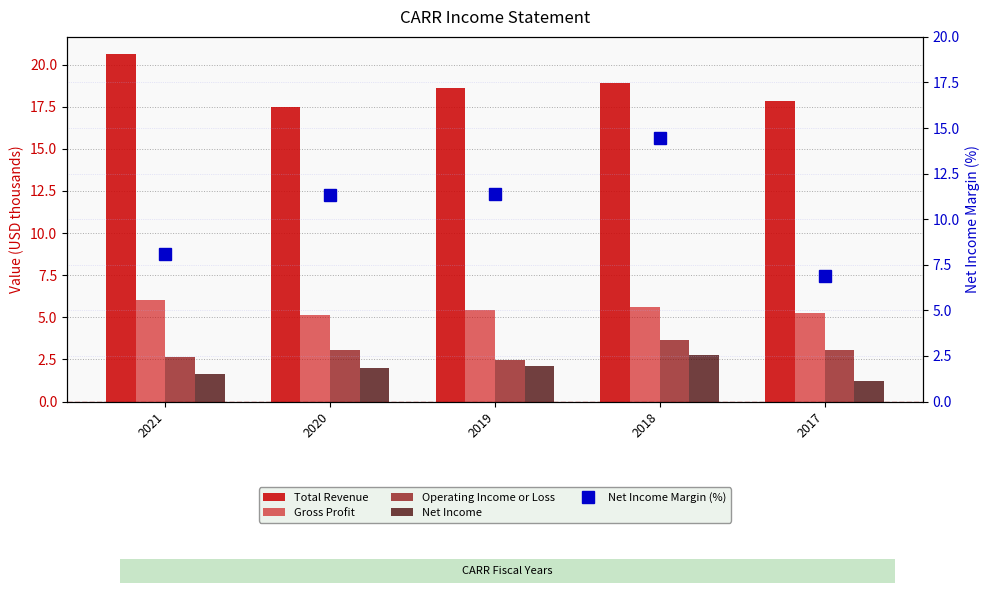

Which series has the largest range (max minus min)?

Net Income Margin (%)